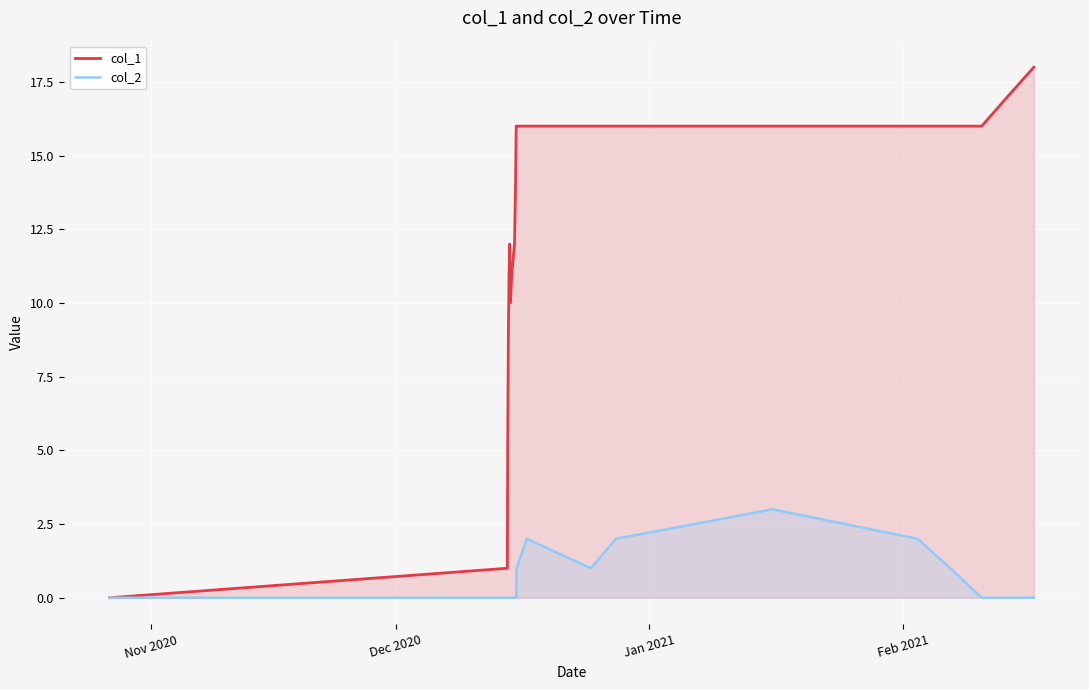

Rank the series by their maximum value, from lowest to highest.

col_2, col_1